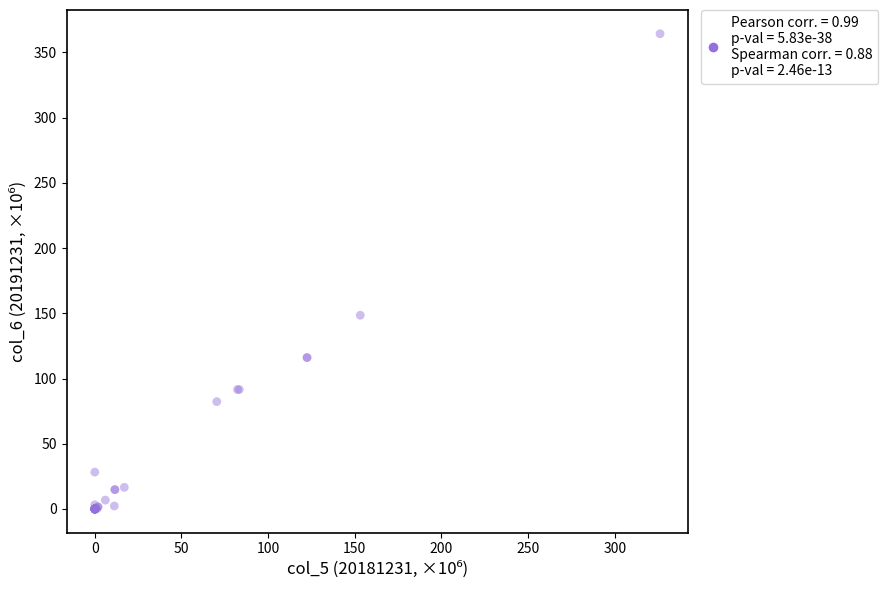

What Y value in the scatter plot is closest to 182?

148.5